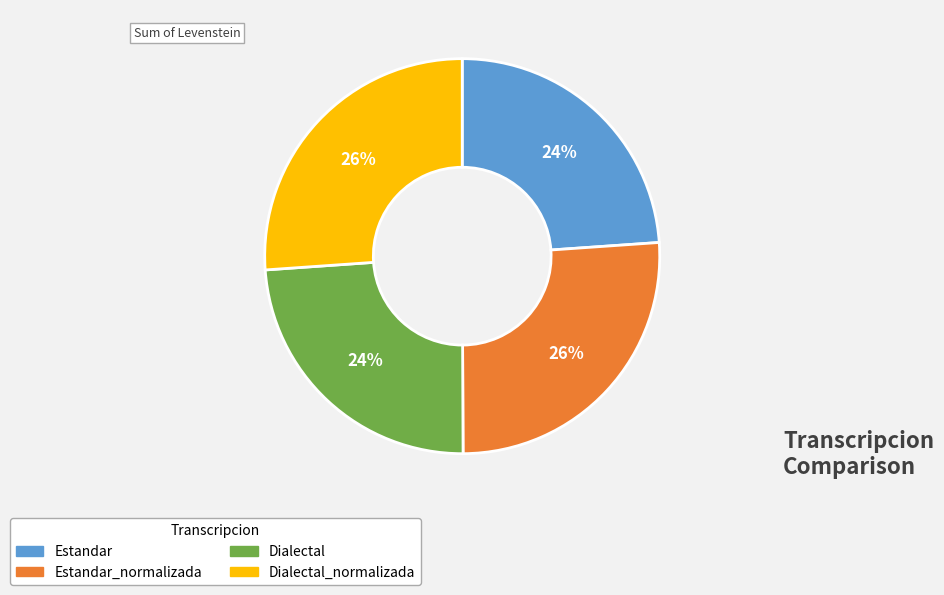

True or false: Estandar accounts for 38% of the total.

False